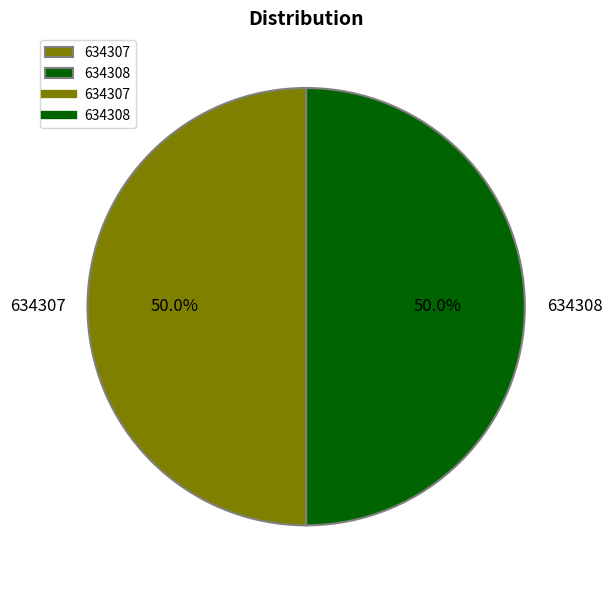

What percentage is NOT represented by 634308?

50.0%